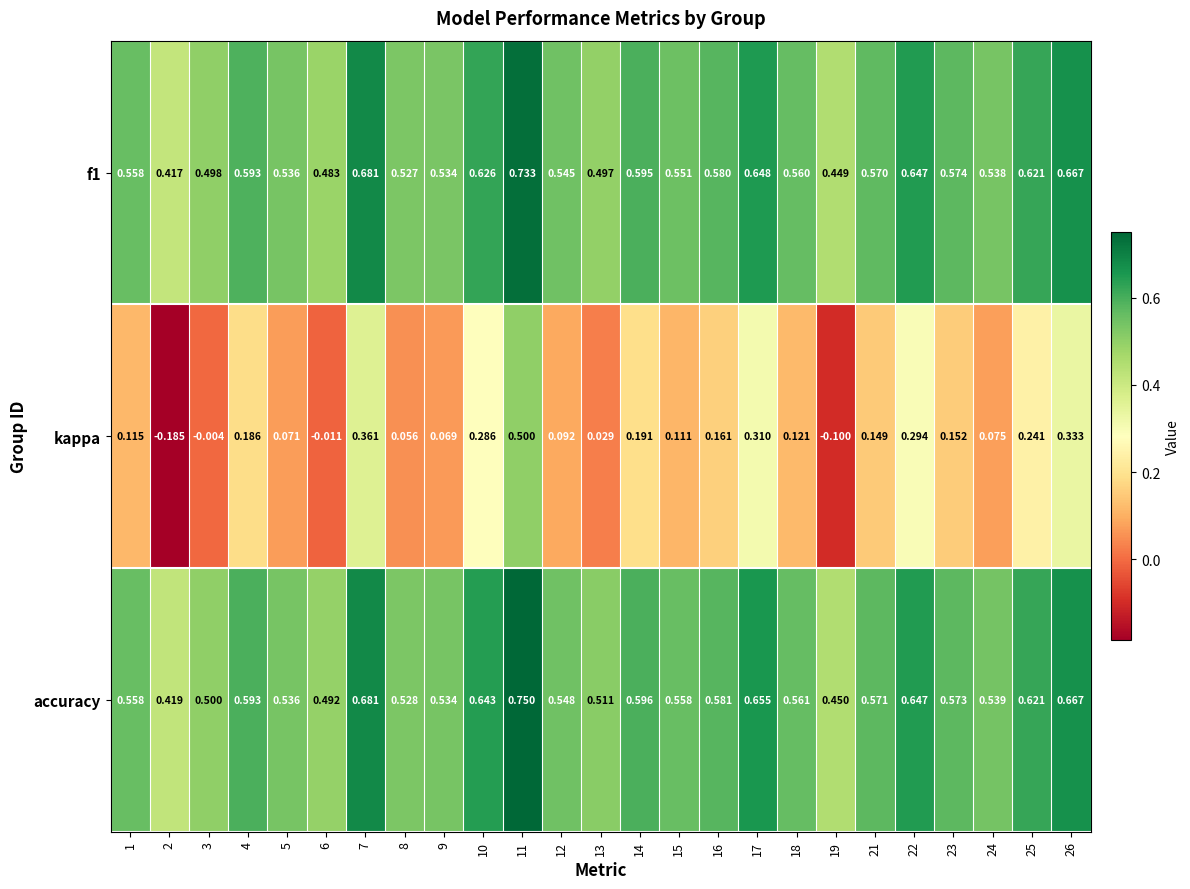

Is the value of f1 at 7 greater than the value of kappa at 7?

Yes